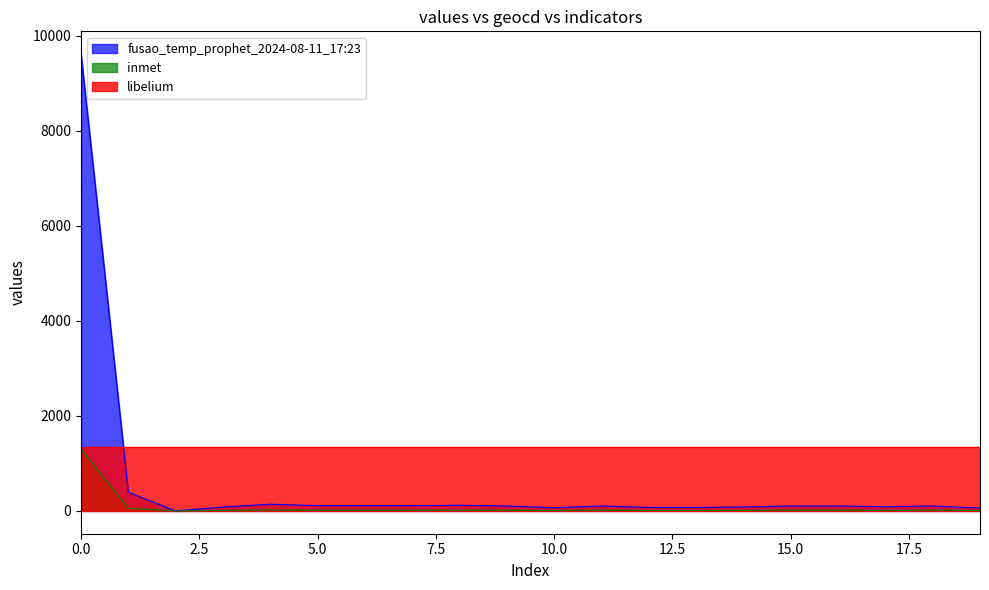

True or false: inmet has more than 2 interior local peaks.

True